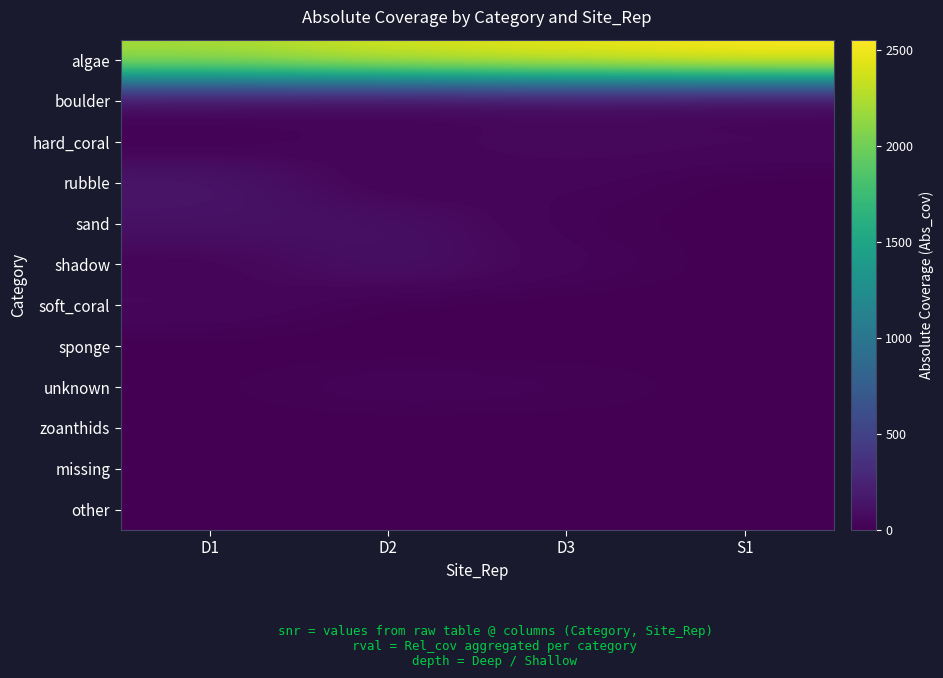

Which series has the largest total across all categories?

algae